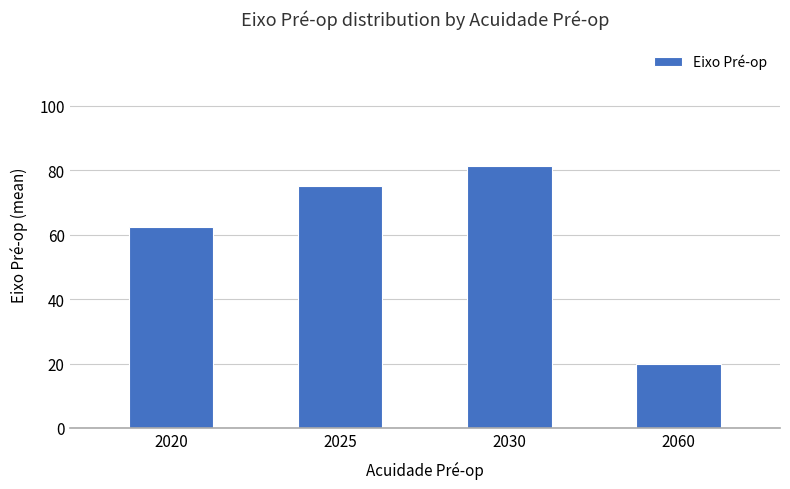

How many data points are less than 75?

2